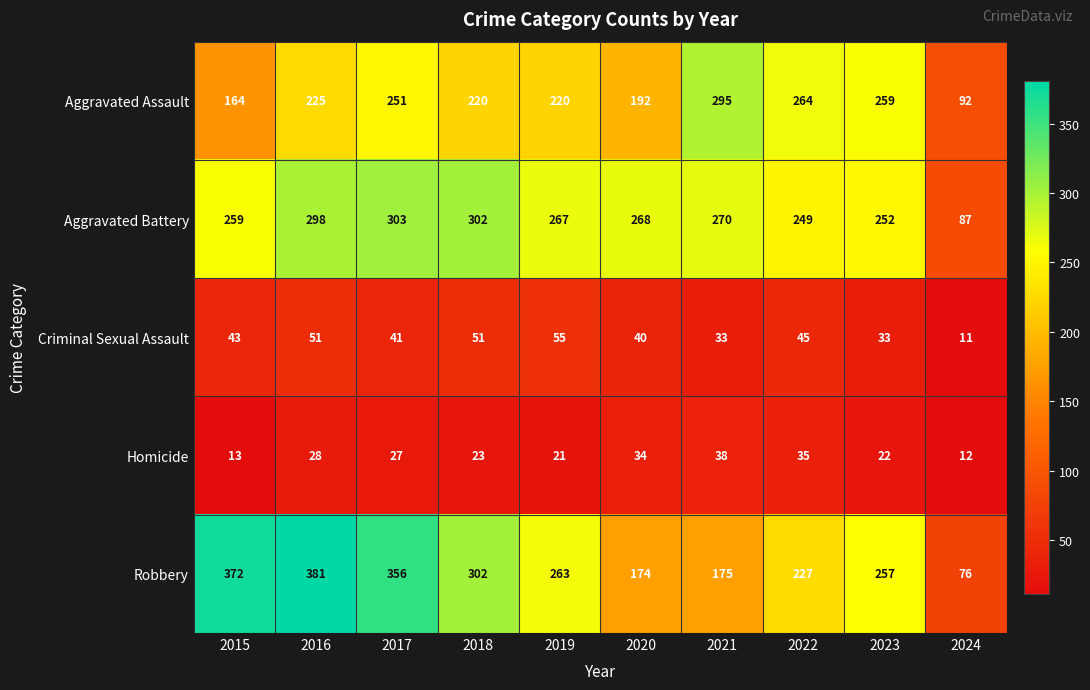

True or false: Criminal Sexual Assault has a value of 70 at 2016.

False